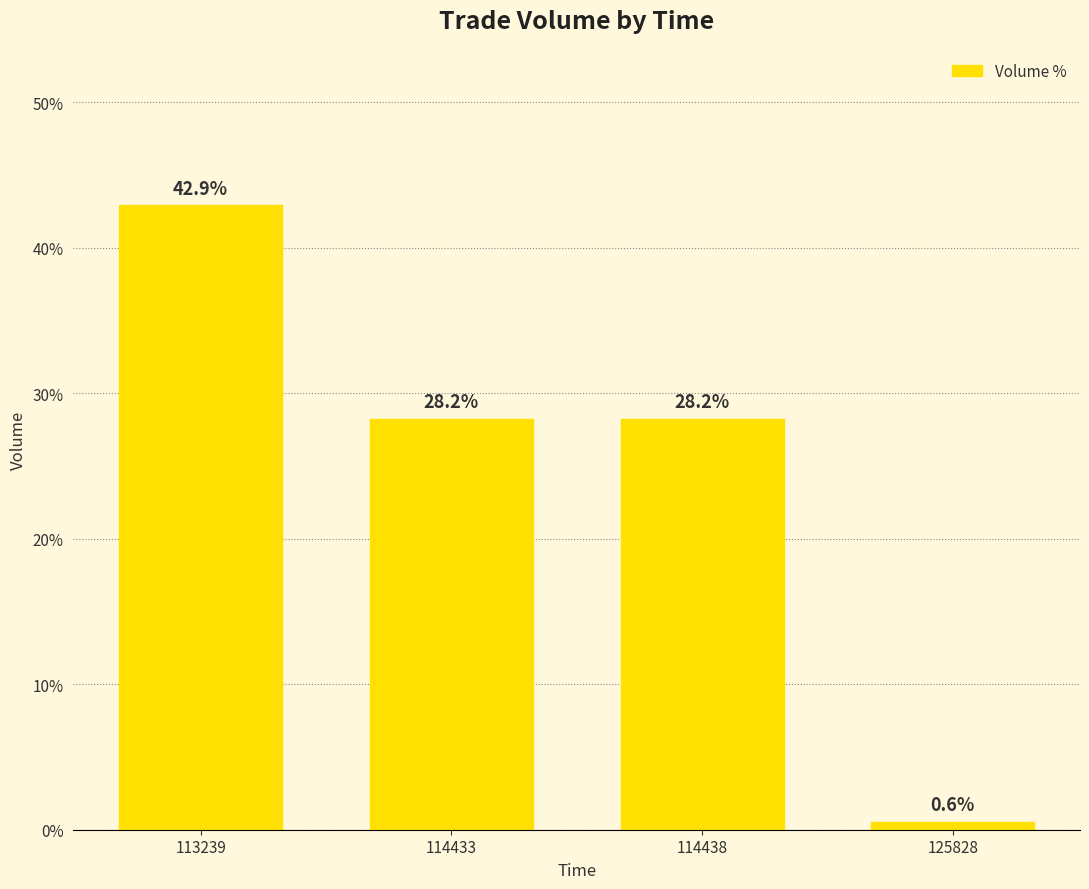

Are the bars grouped side by side (vs. stacked)?

No